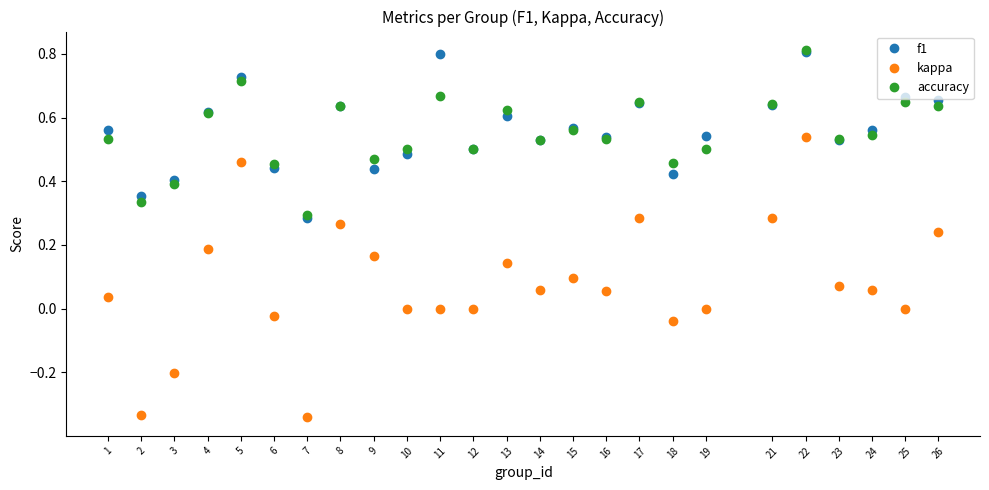

Where is the first local maximum for accuracy?

5